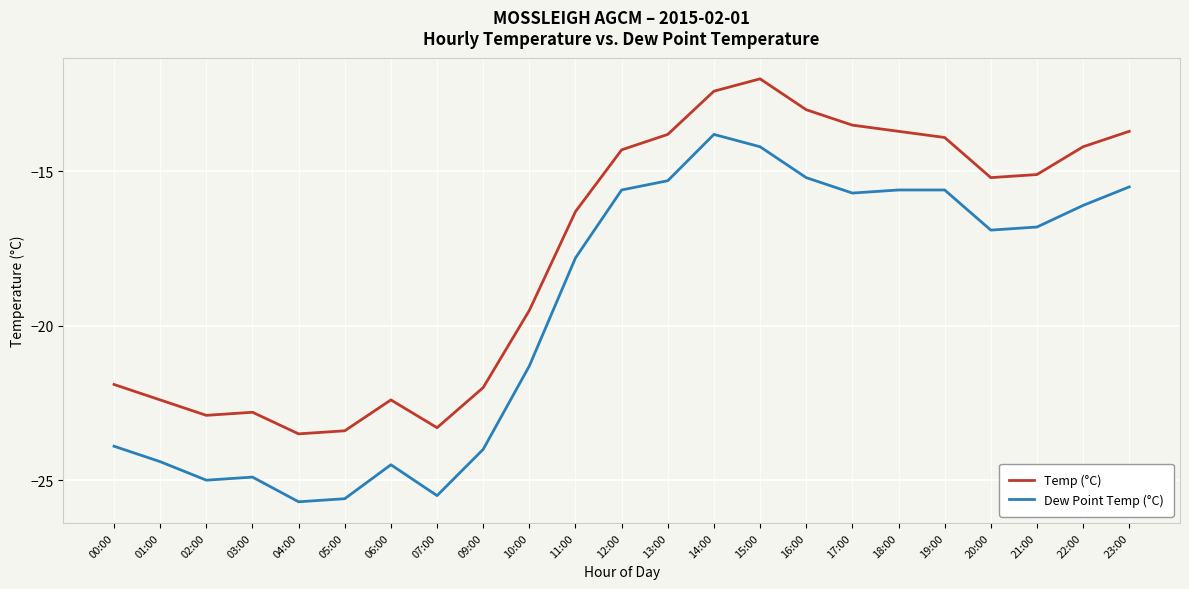

Rank the series at 01:00 from highest to lowest value.

Temp (°C), Dew Point Temp (°C)